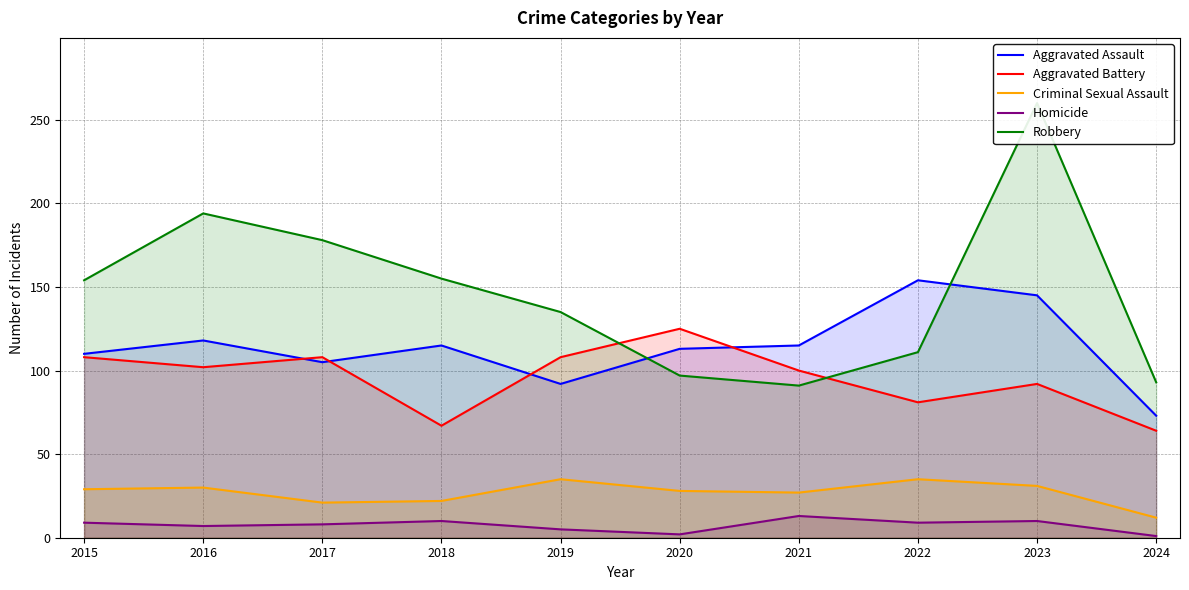

At which label is Homicide closest to 7?

2016